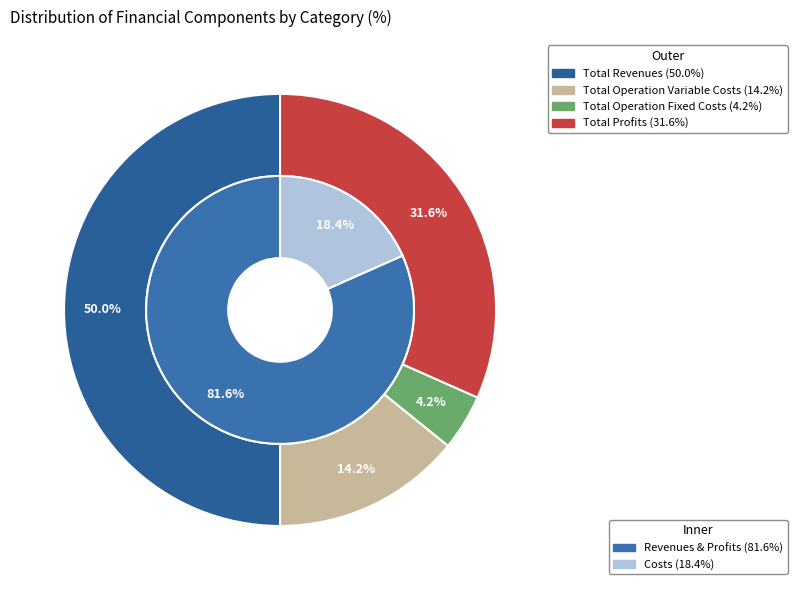

Is Total Capital Costs the majority of the pie?

No